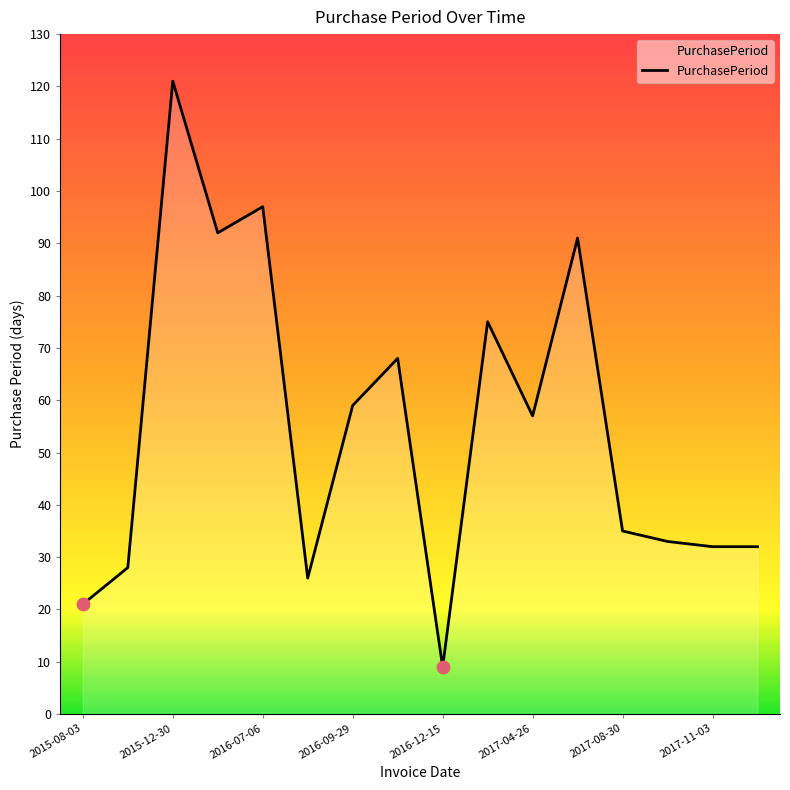

What is the difference between the maximum and minimum values?

112